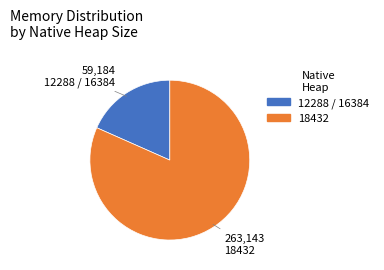

How many slices are in this pie chart?

2